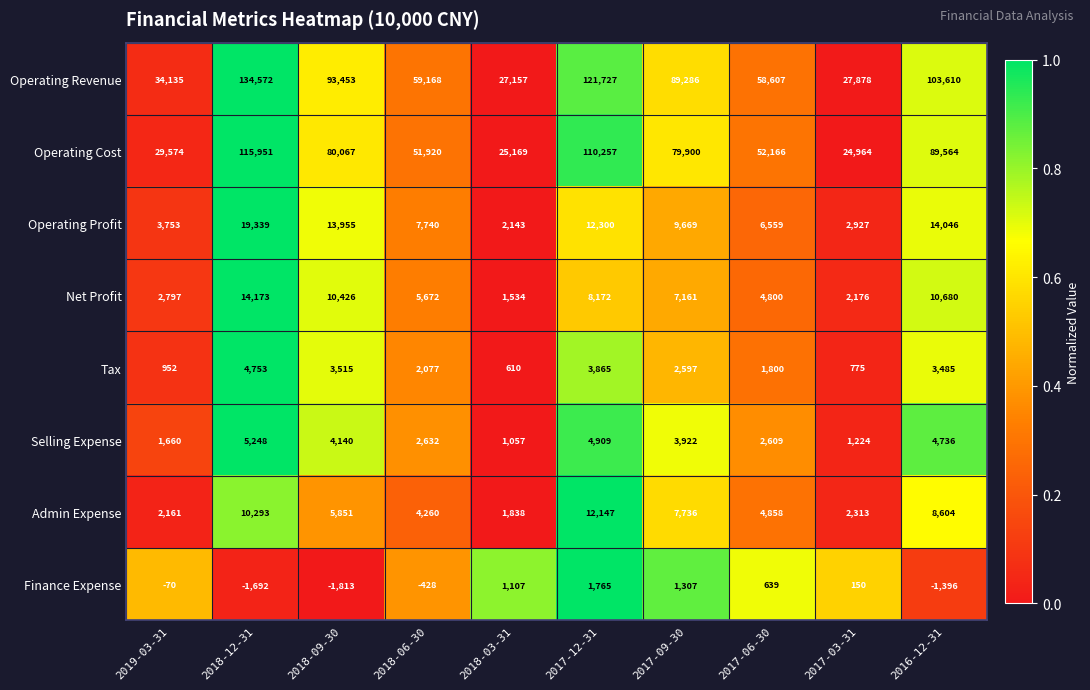

Which series has the largest total across all categories?

Operating Revenue